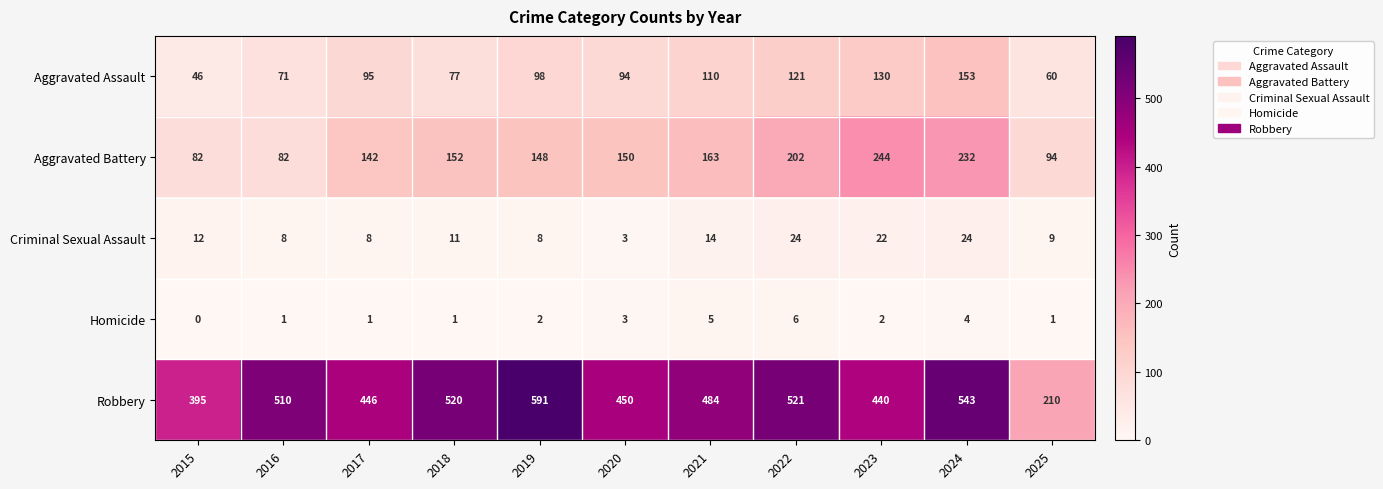

List the series in order of their peak value, highest first.

Robbery, Aggravated Battery, Aggravated Assault, Criminal Sexual Assault, Homicide